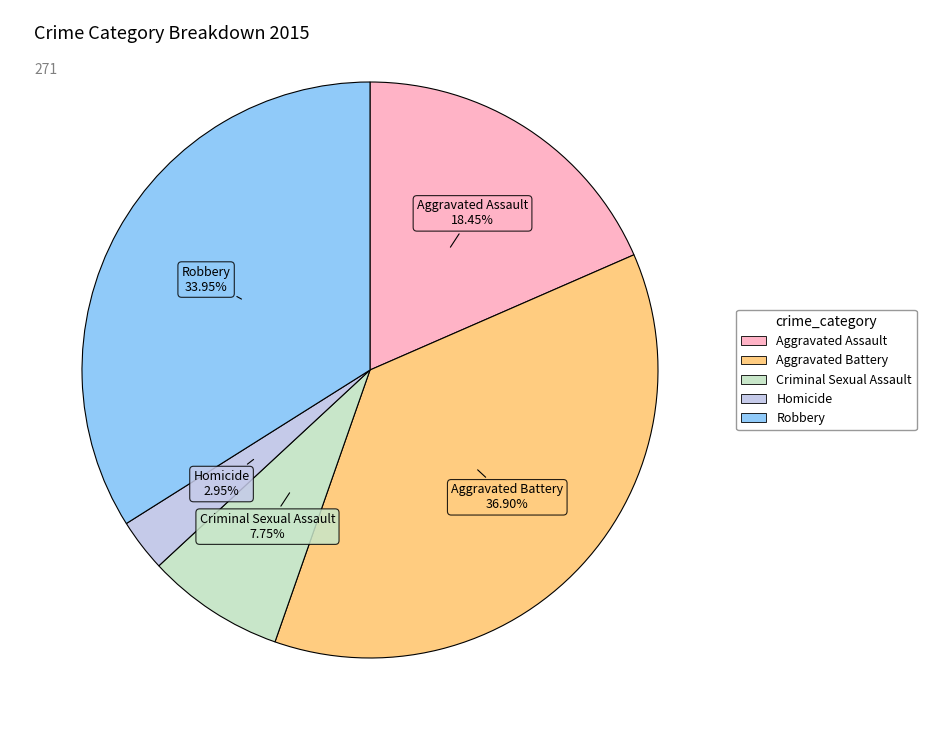

Combined, what portion of the pie is Homicide and Criminal Sexual Assault?

10.7%